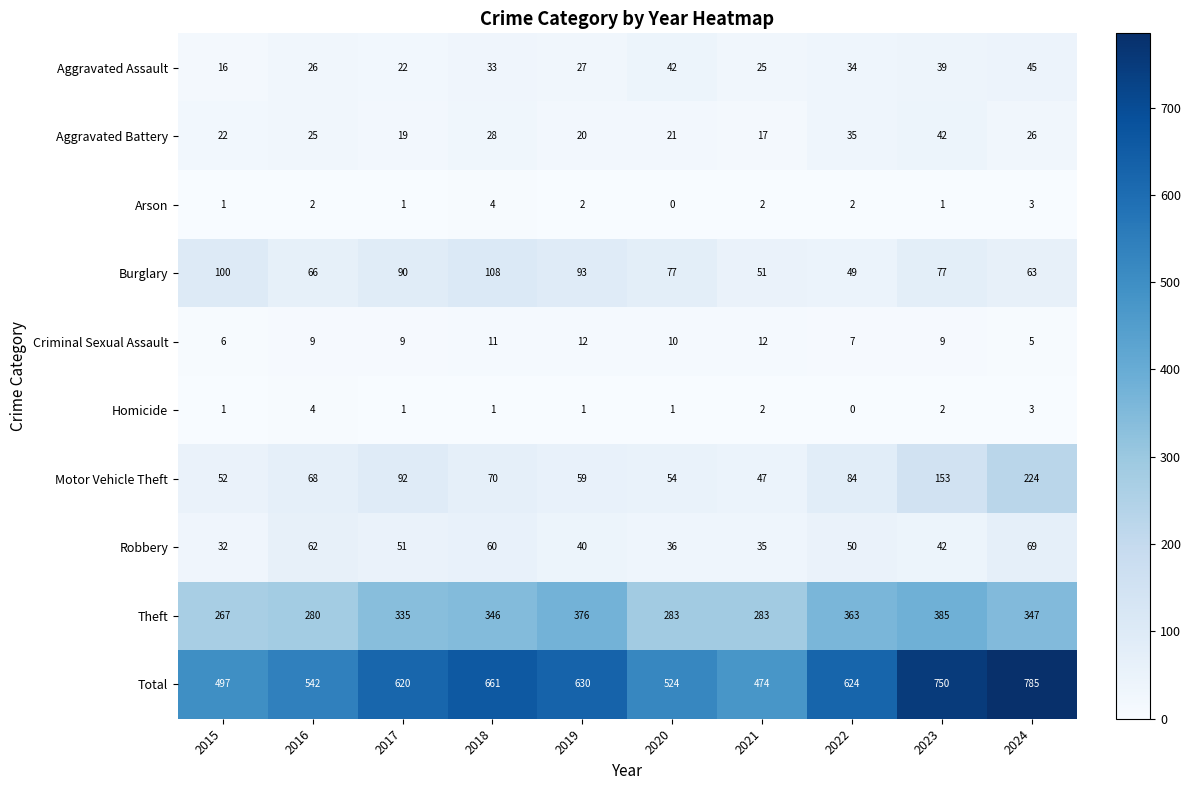

Which category has the highest value across all series?

2024